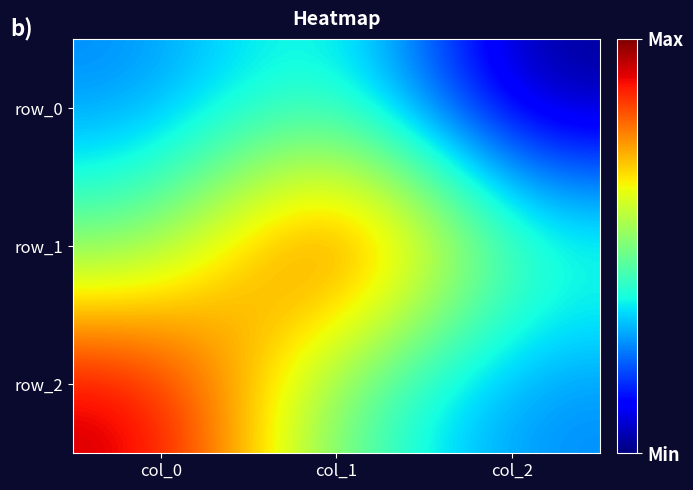

Between col_1 and col_2, which series saw the biggest shift?

row_1